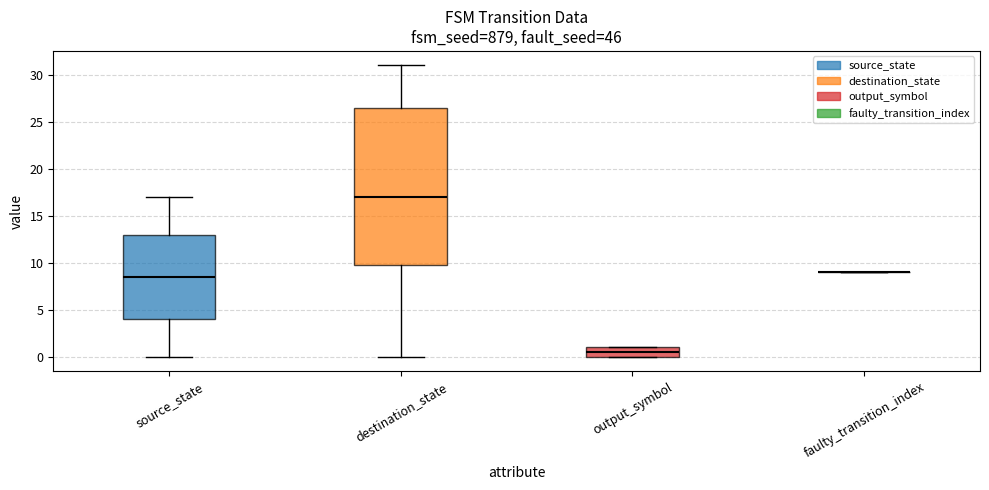

Comparing the boxes themselves (not the whiskers), which one is the tallest?

destination_state